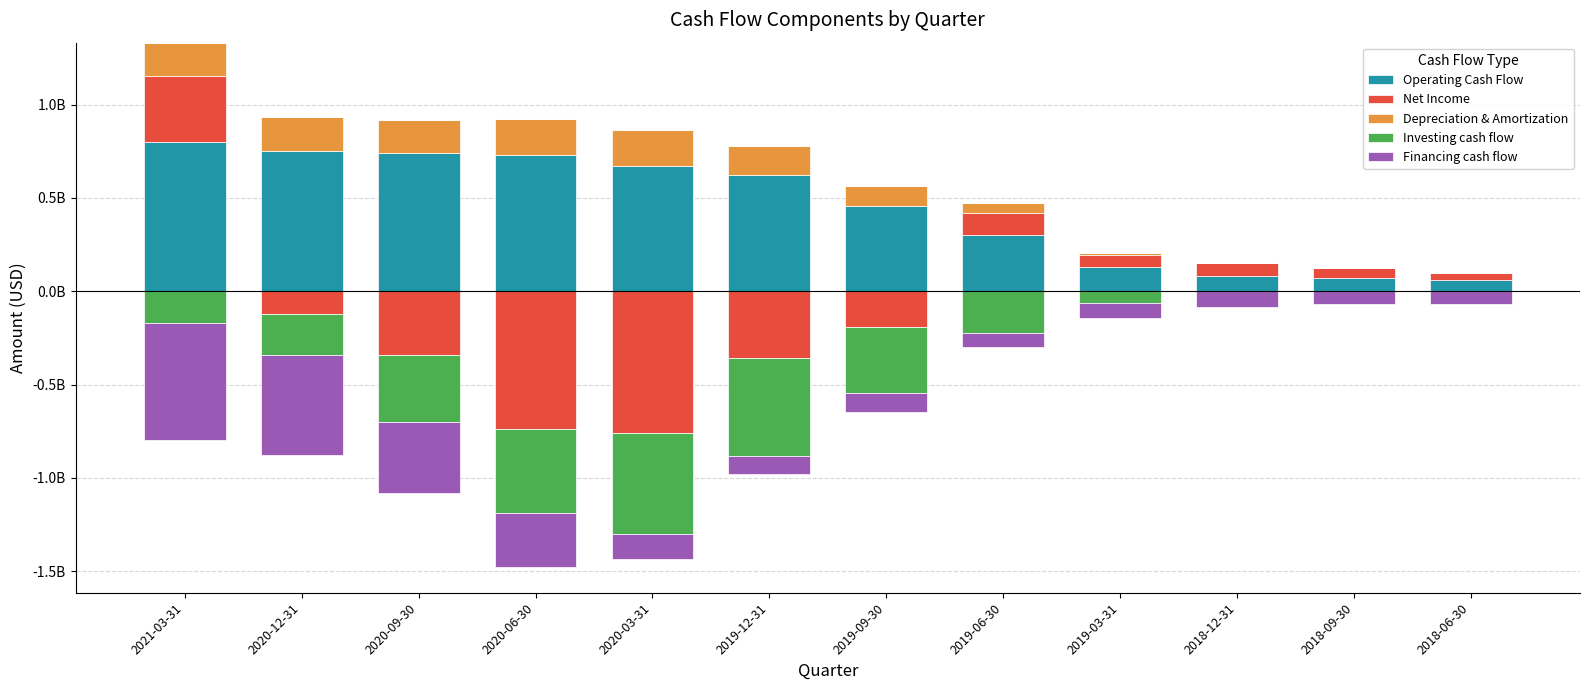

What is the difference between the highest and lowest values at 2019-03-31?

129876000